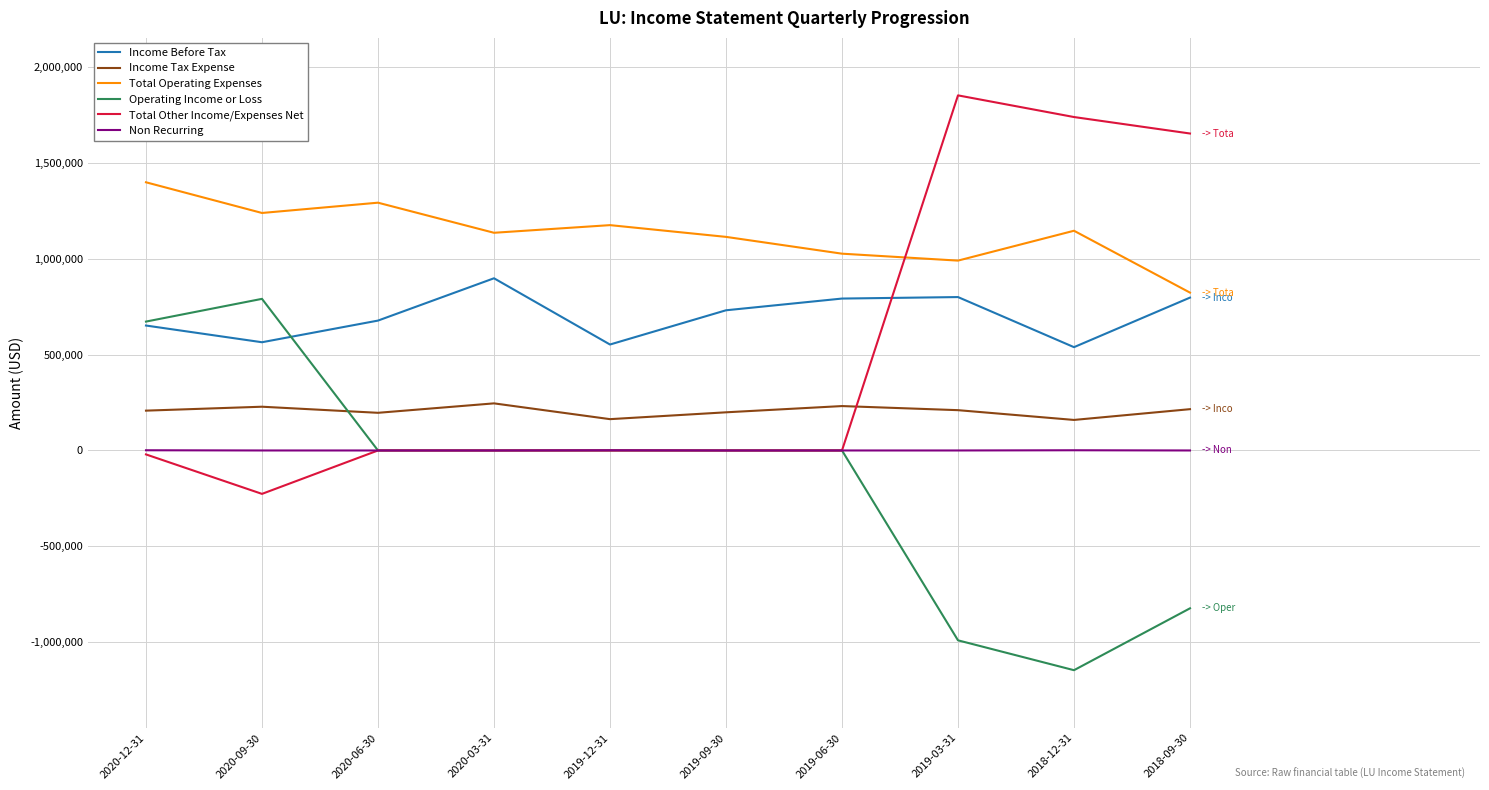

What position from the left is 2019-12-31?

5